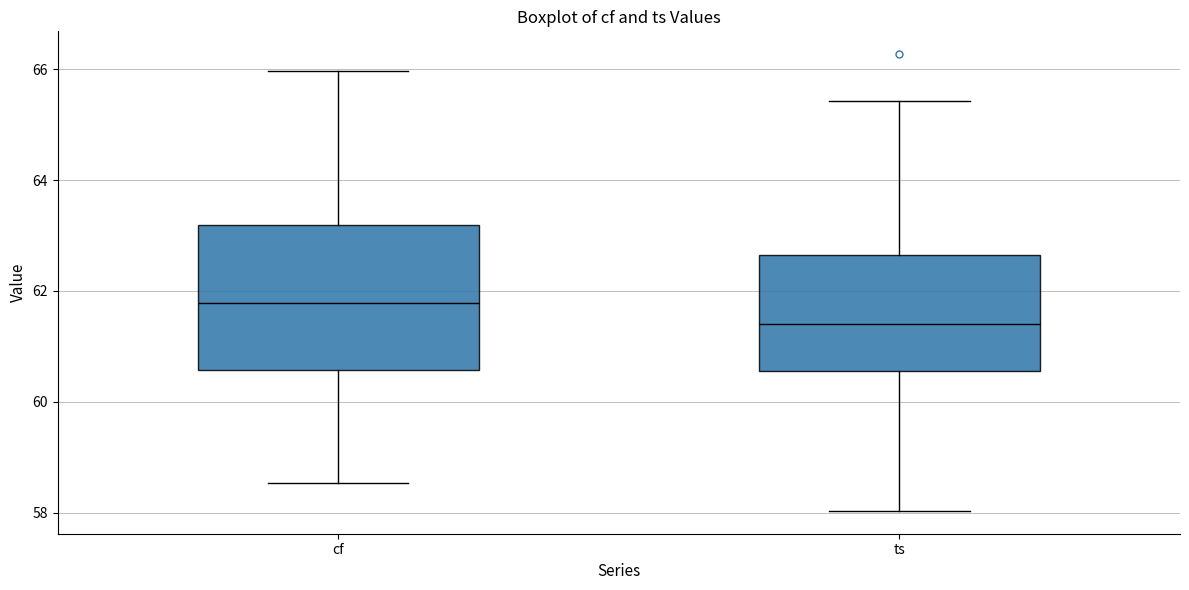

Which box's median line is the lowest?

ts